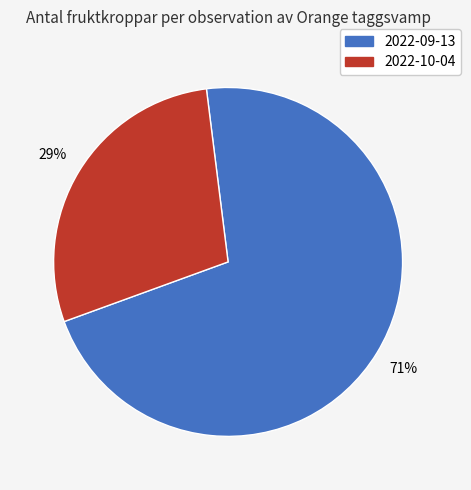

How many segments does this pie chart have?

2